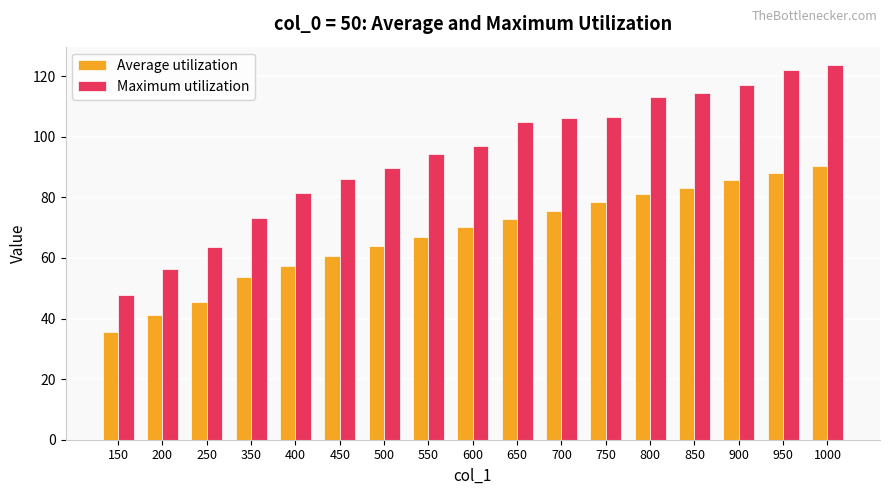

Is the value of Average utilization at 1000 greater than the value of Maximum utilization at 450?

Yes